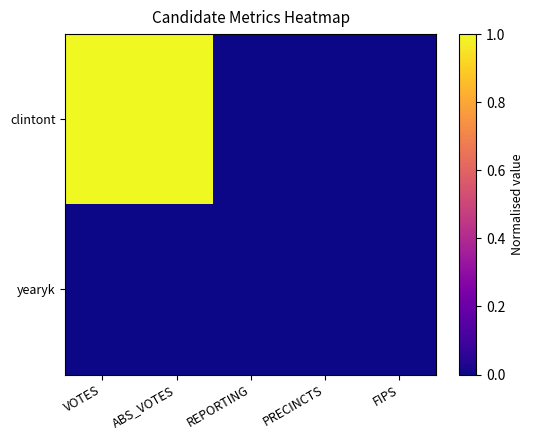

At which category is the sum across all series the highest?

VOTES